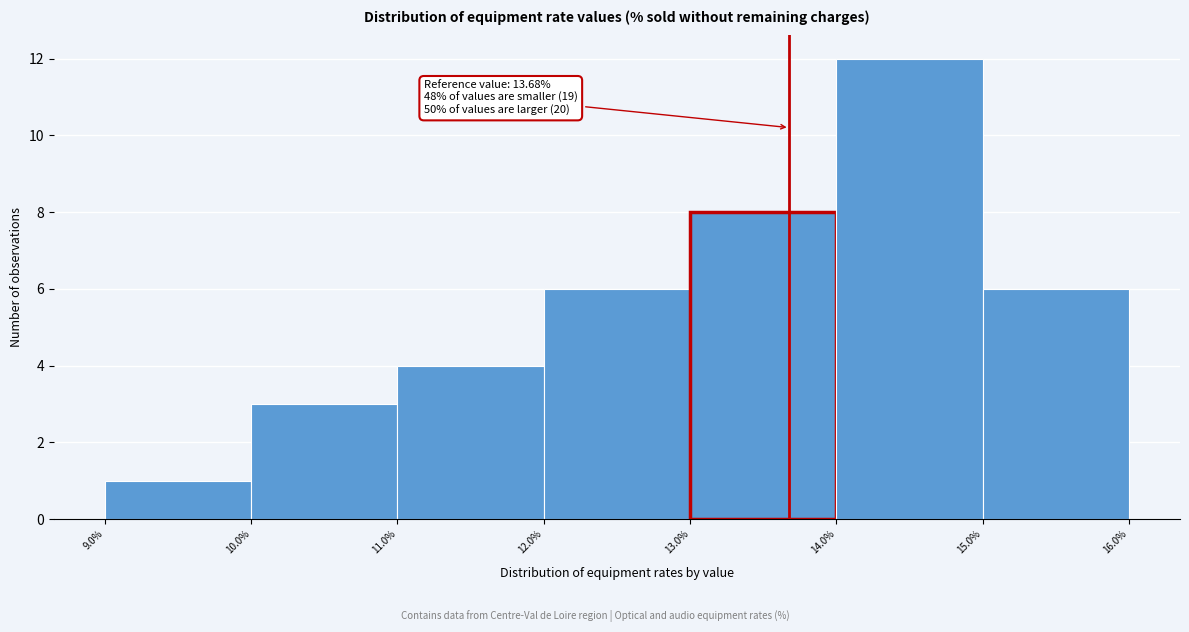

Over which range of the x-axis is the bar tallest?

14.0% to 15.0%